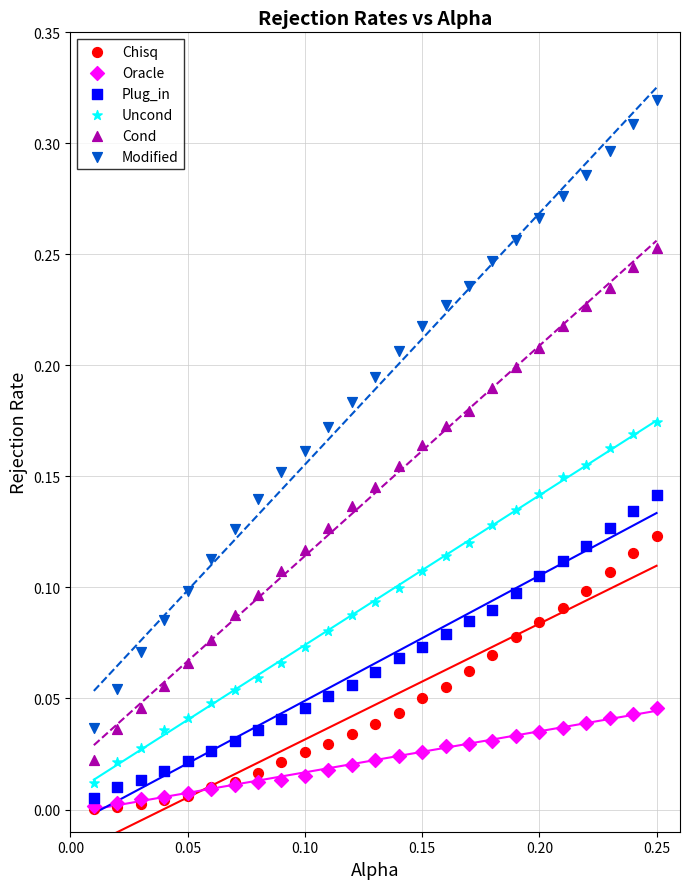

What are all the series names shown in the legend?

Chisq, Oracle, Plug_in, Uncond, Cond, Modified